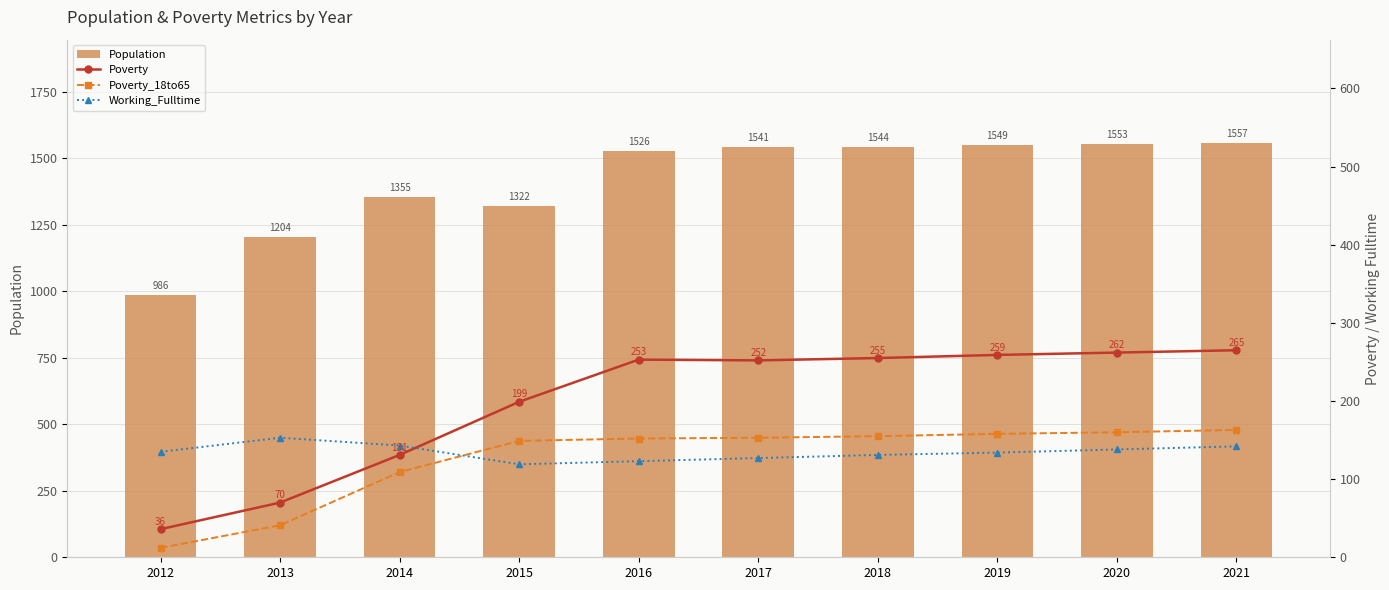

Which has a higher value, 2019 or 2016?

2019